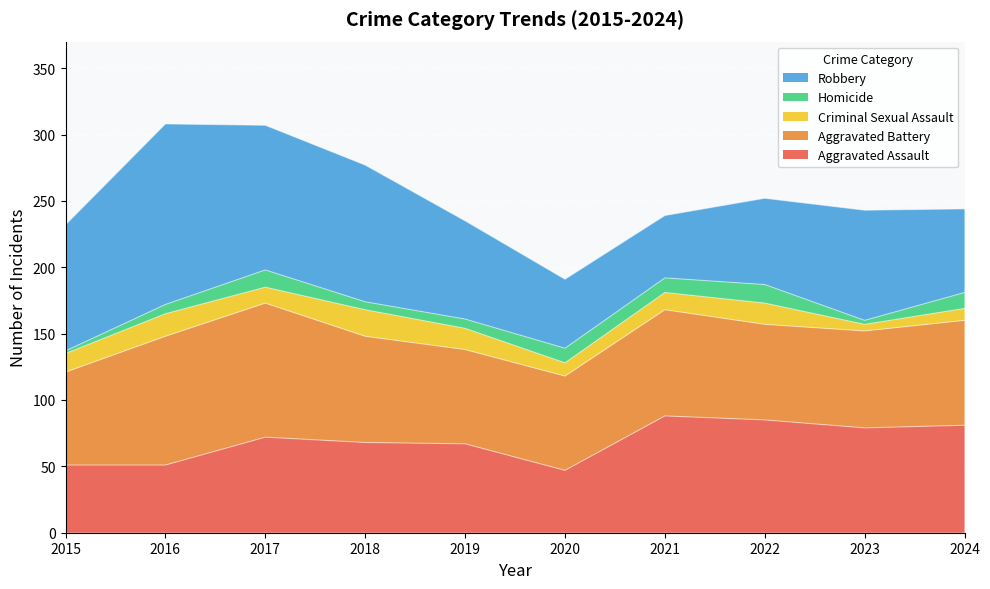

How many lines are shown in the chart?

5